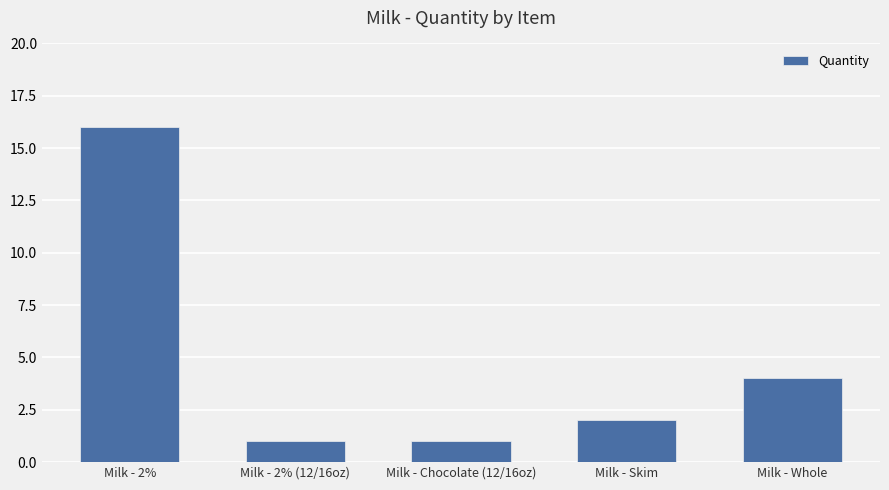

What is the sum of all values?

24